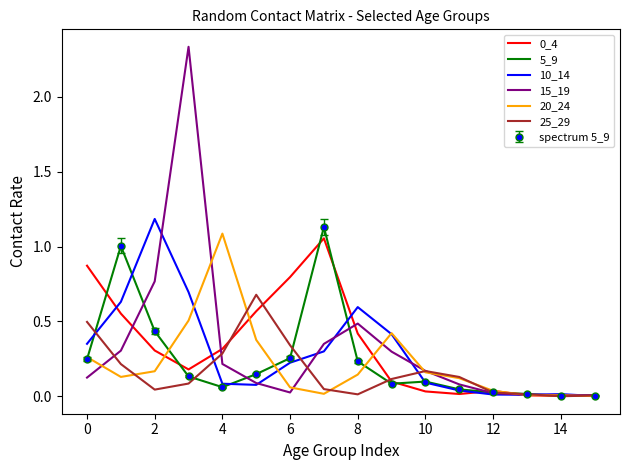

List the series in order of their peak value, highest first.

15_19, 10_14, 5_9, 20_24, 0_4, 25_29